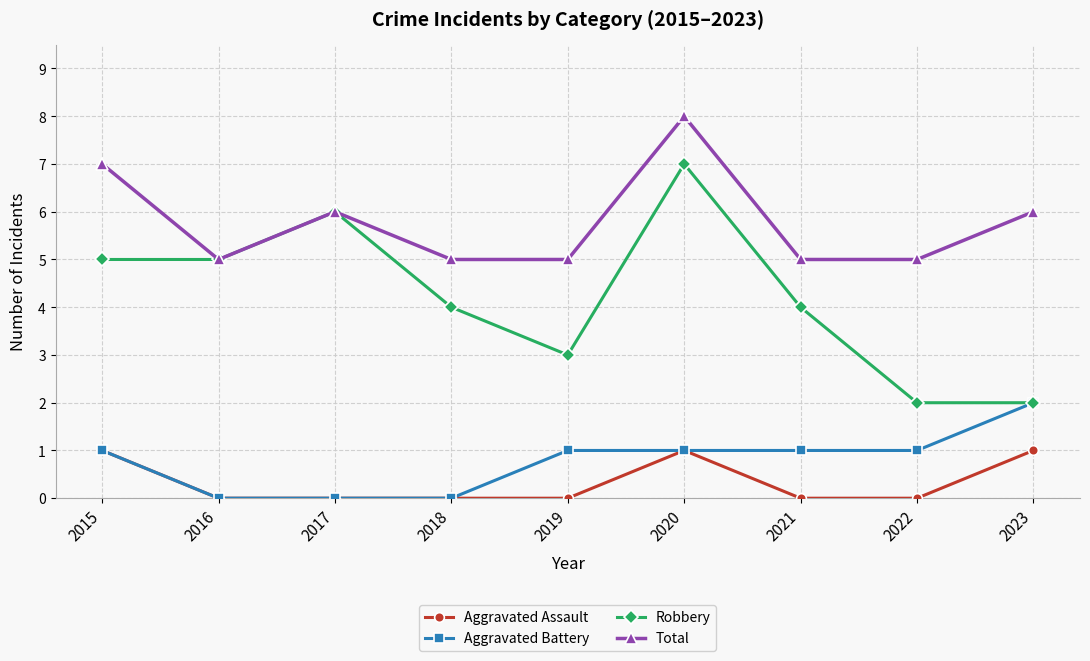

True or false: Total and Aggravated Battery cross at least once.

False